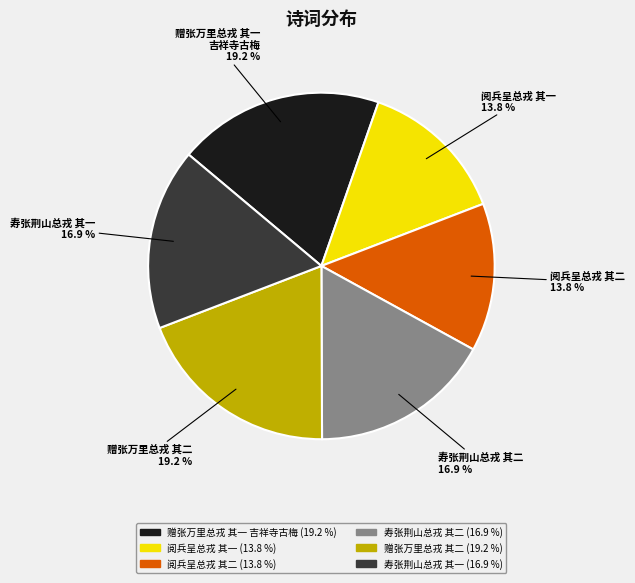

Approximately how many times larger is the value at 赠张万里总戎 其二 compared to 阅兵呈总戎 其二?

1.4